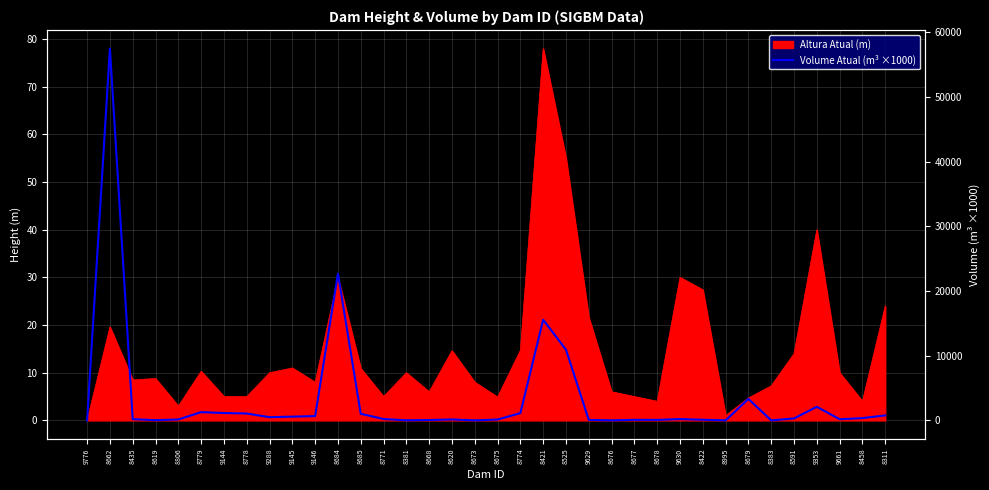

True or false: there are more than 2 points higher than both neighbors.

True